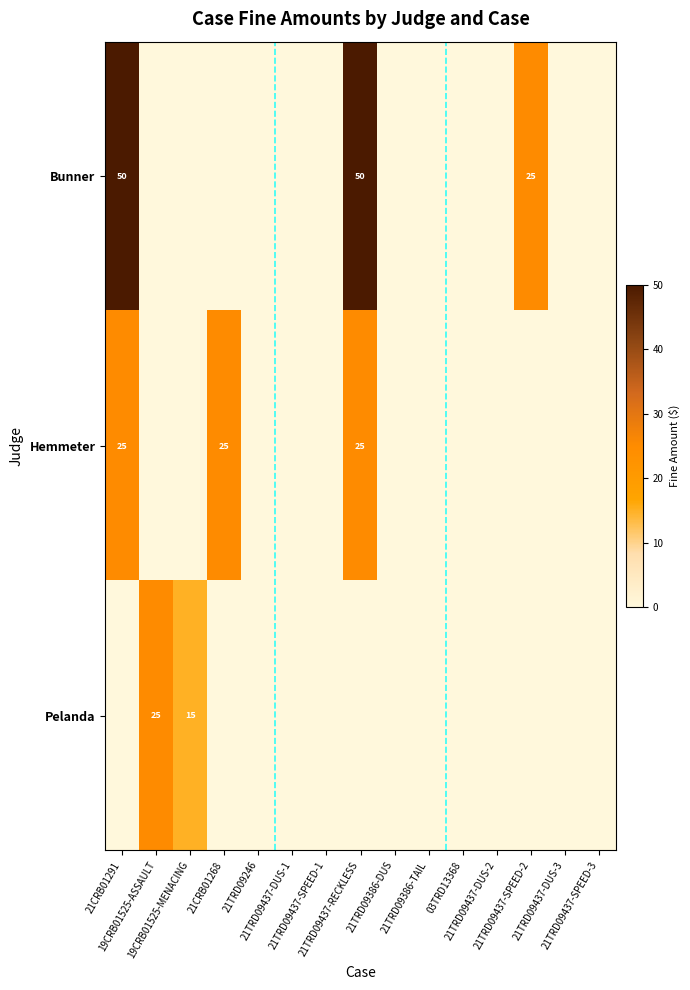

What is the difference between the maximum and second lowest values in the Pelanda series?

25